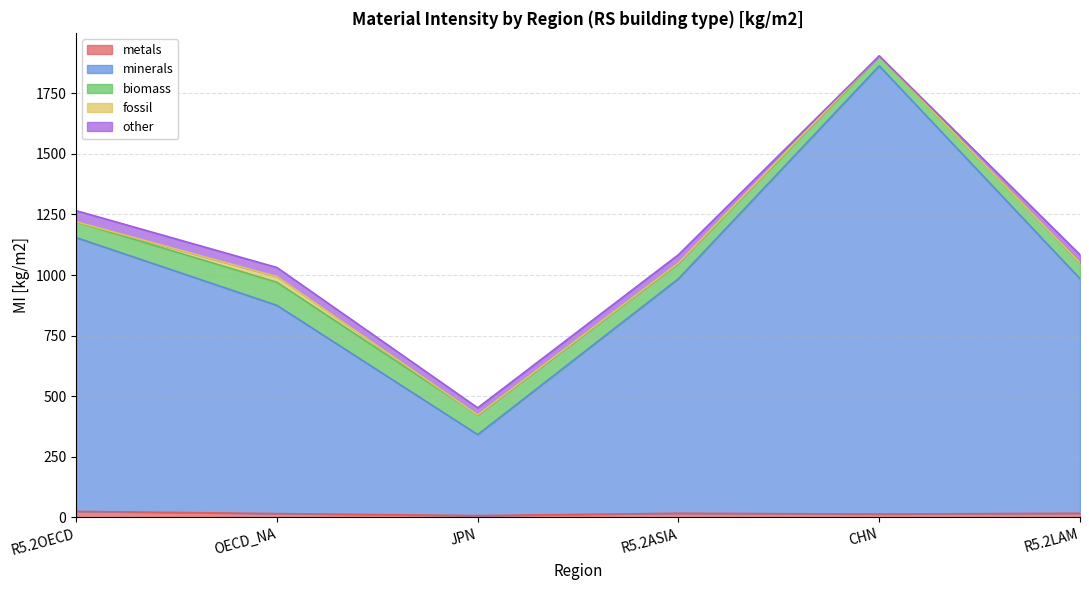

How many data points in fossil are less than 1?

3